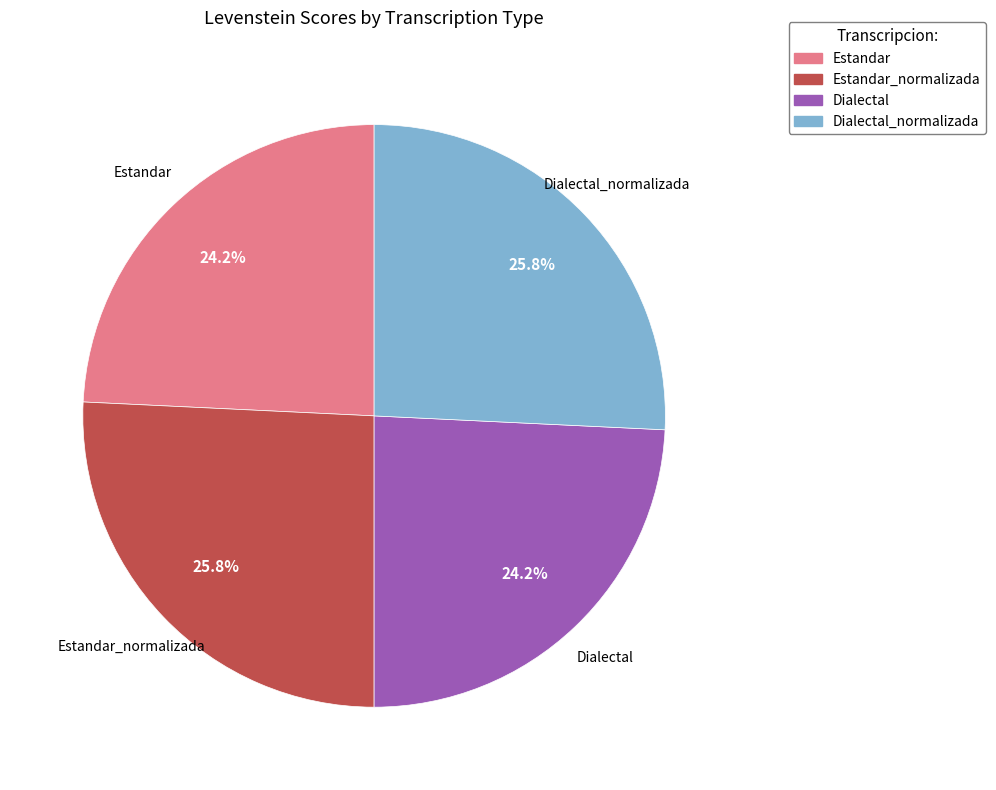

Is there any slice that represents more than half of the pie?

No